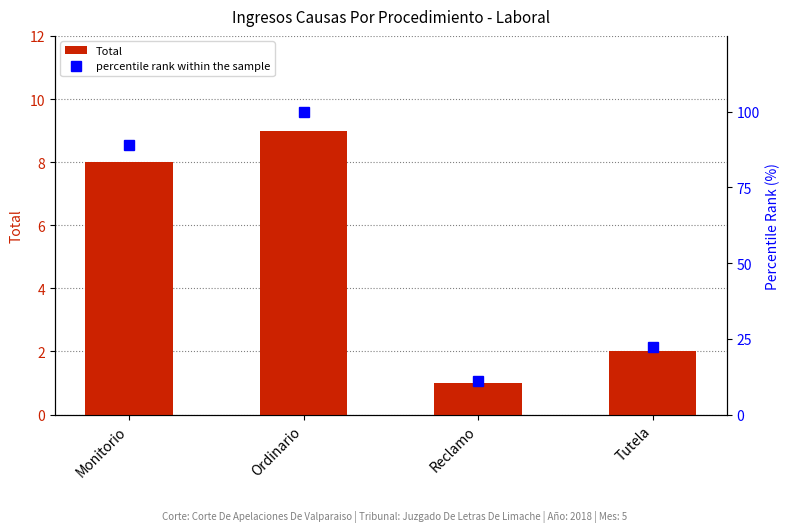

What is the lowest value of the Total series?

1